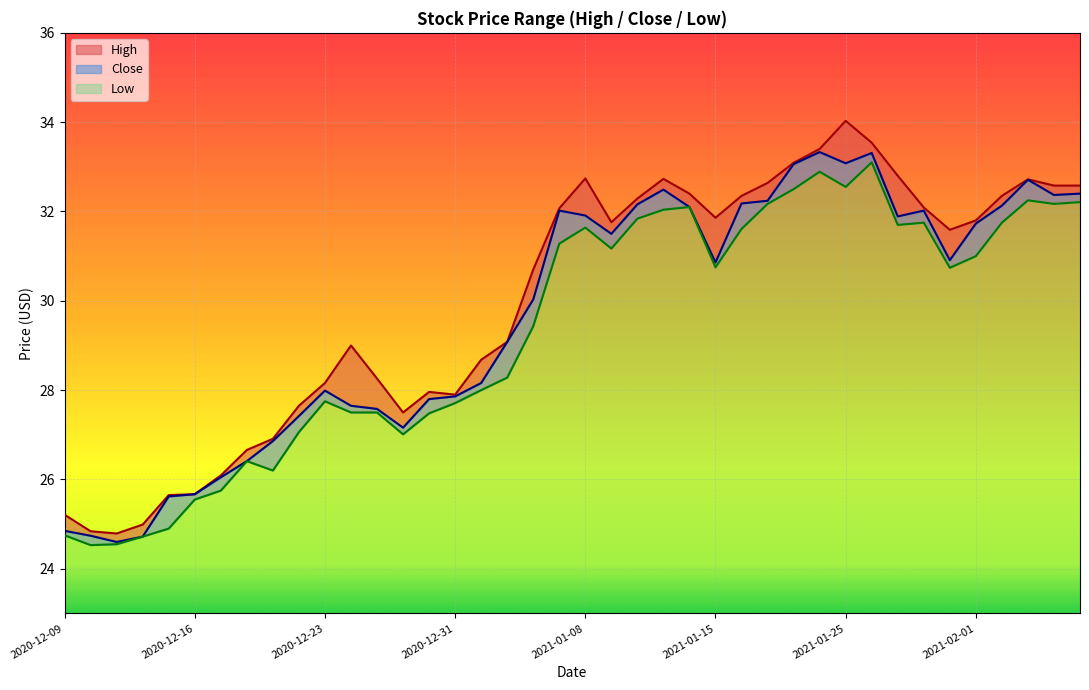

How many series are shown in this chart?

3